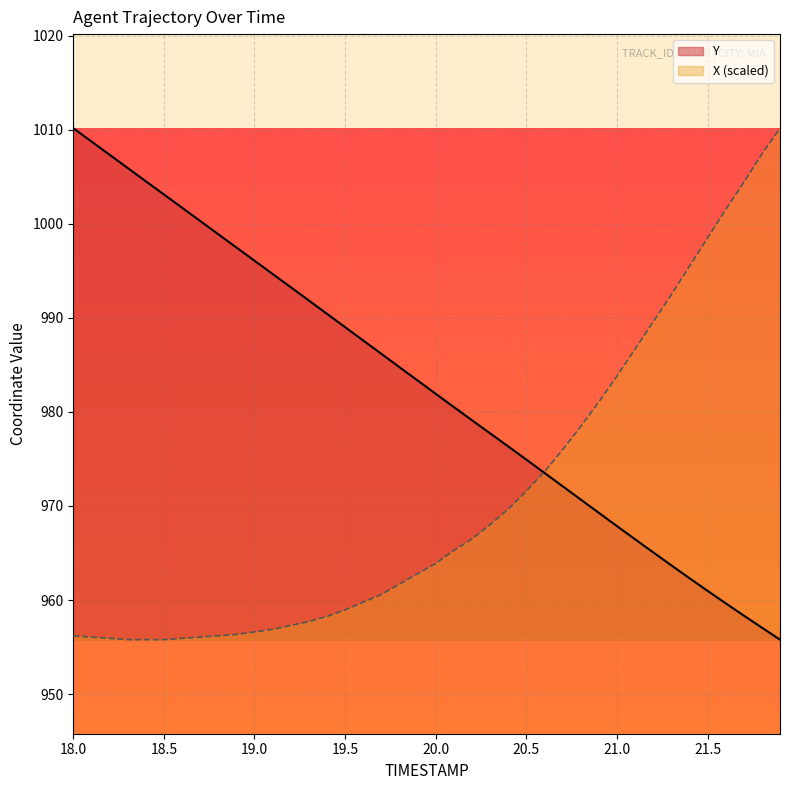

Which series has the largest total across all categories?

Y